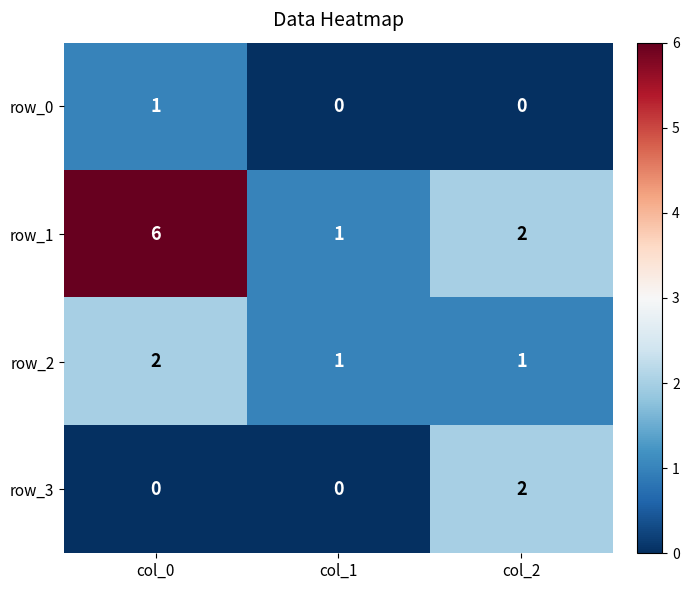

Where does the row_1 series first go above 2?

col_0